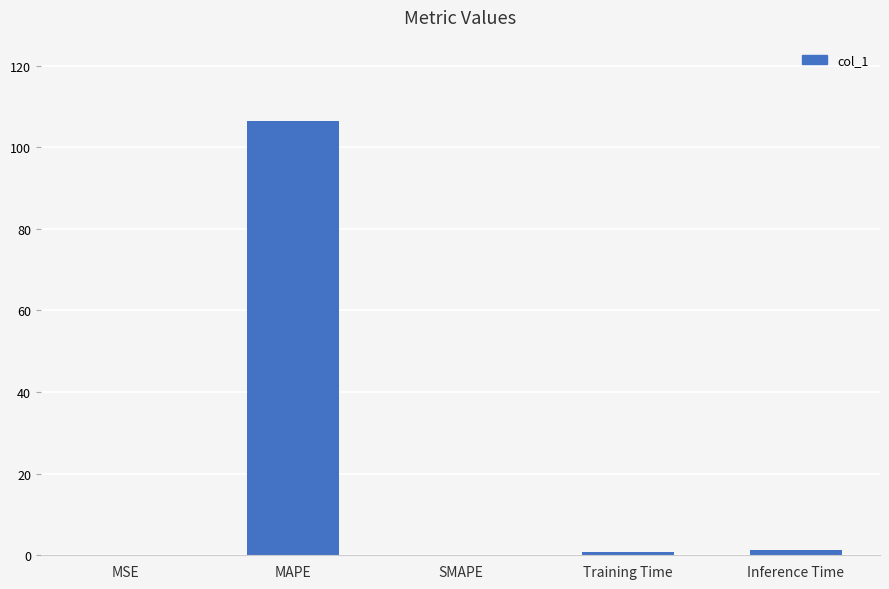

What value does the data have at MAPE?

106.5